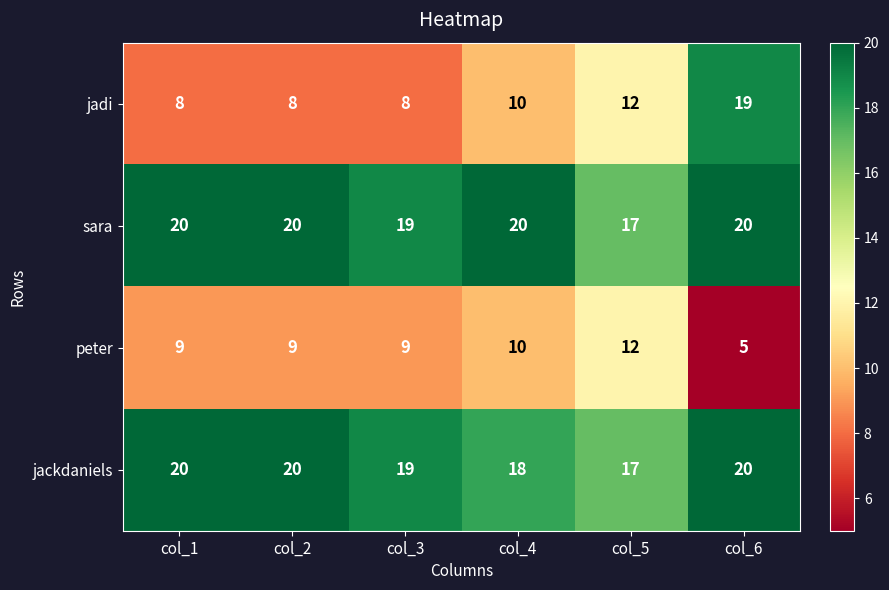

How many series are shown in this chart?

4